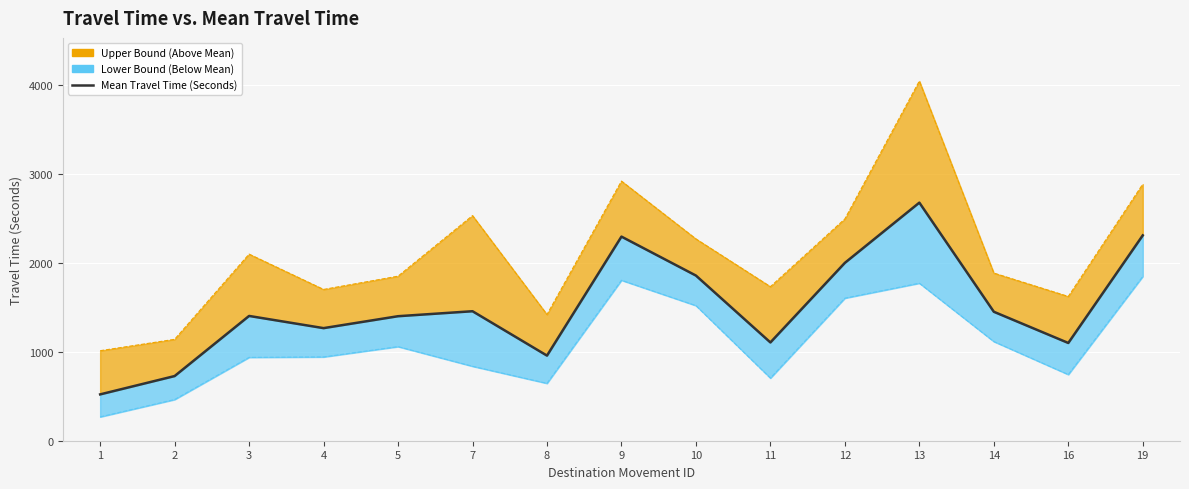

The Range - Upper Bound Travel Time (Seconds) series shows 2457 at 4. True or false?

False